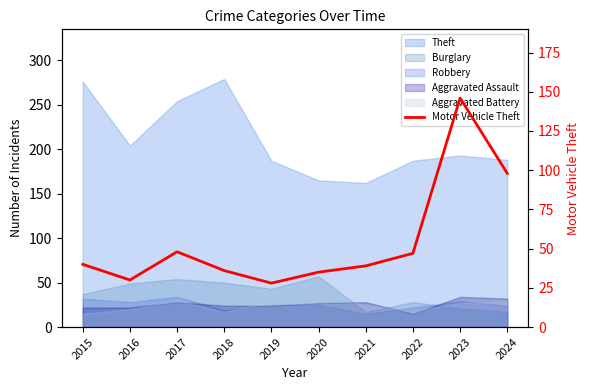

What is the average value?

55